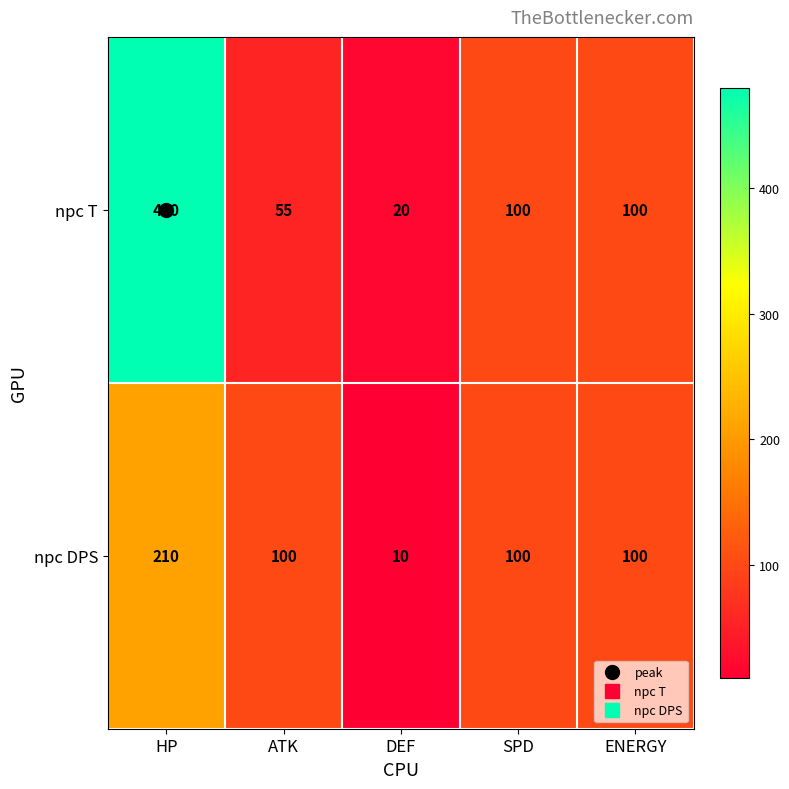

List the series in order of their overall mean, lowest first.

npc DPS, npc T